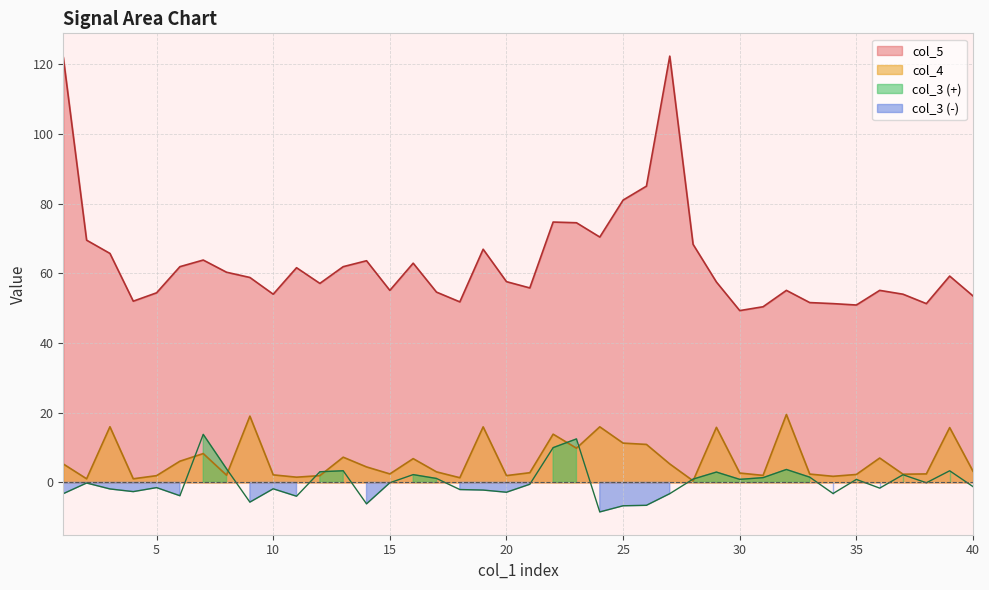

Read the col_3 value at 34.

-3.2